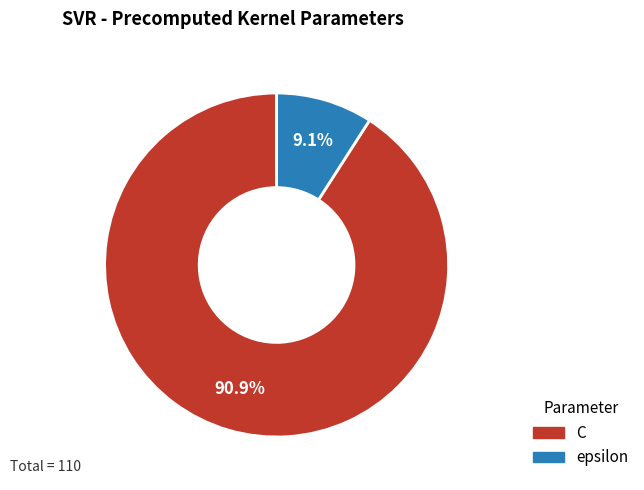

To the nearest percent, what percentage of the pie is C?

91%